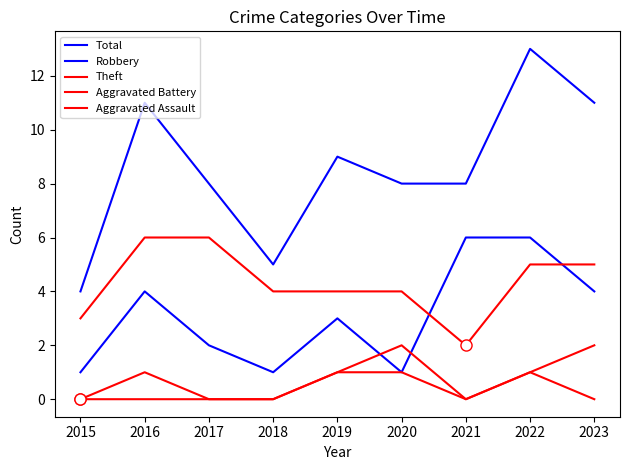

Between 2021 and 2017, which is larger?

2021